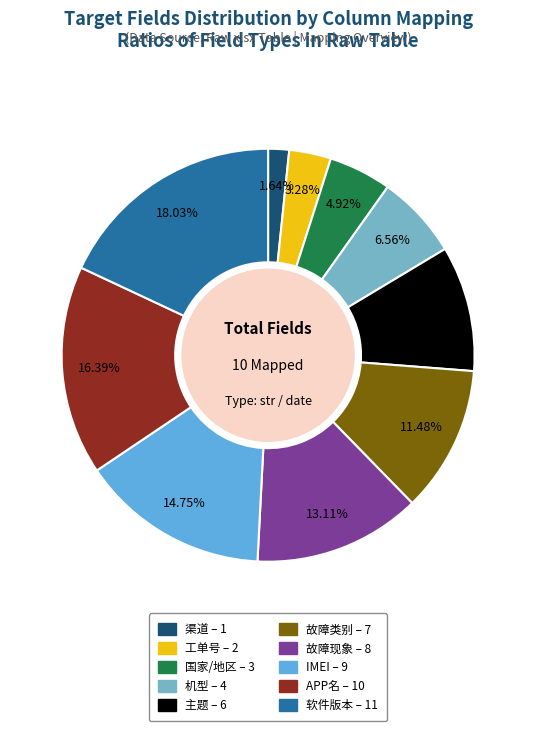

What is the change in value from 渠道 to 国家/地区?

+2